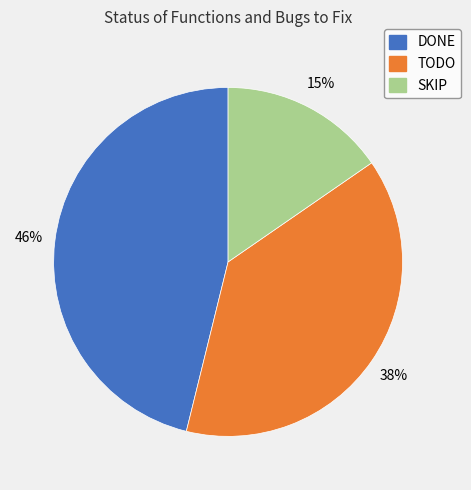

Is there a majority slice in this chart?

No